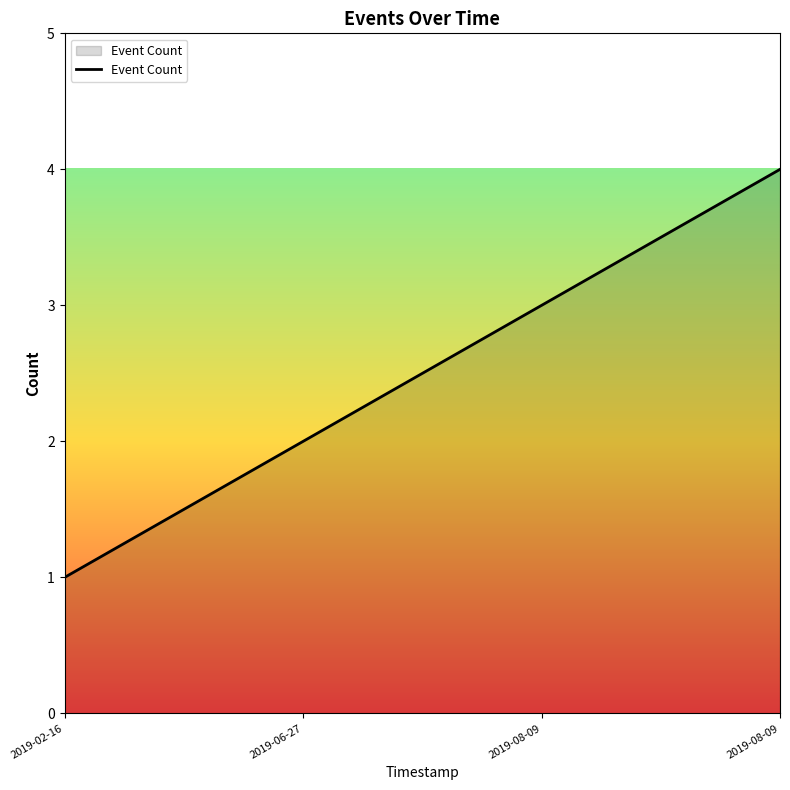

How many values are below 3?

2